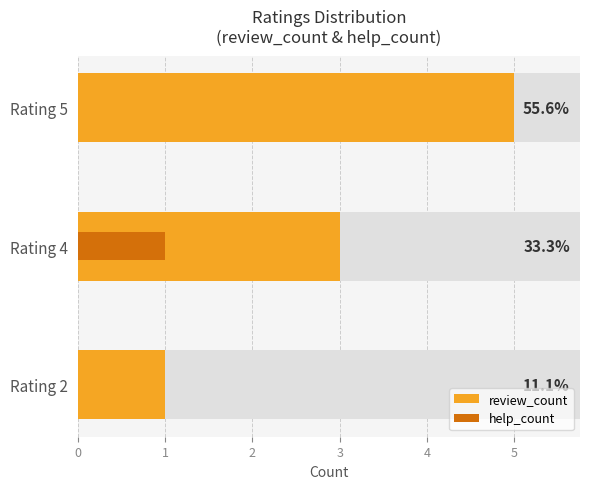

How many help_count values are between 0 and 1?

3